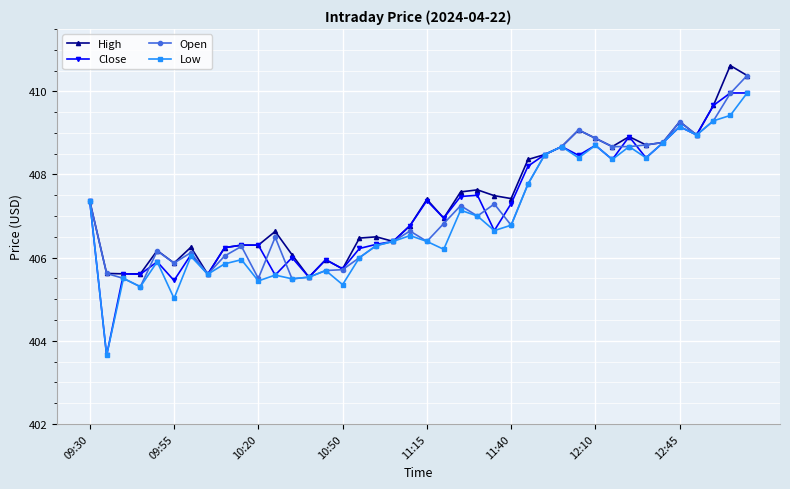

How many distinct data groups are displayed?

4